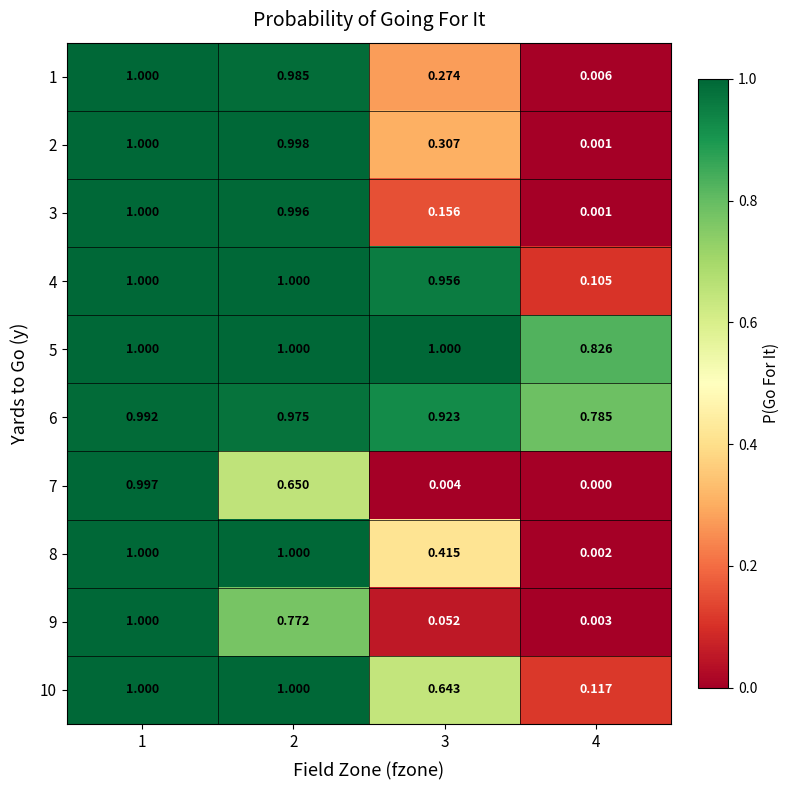

How many distinct data groups are displayed?

10